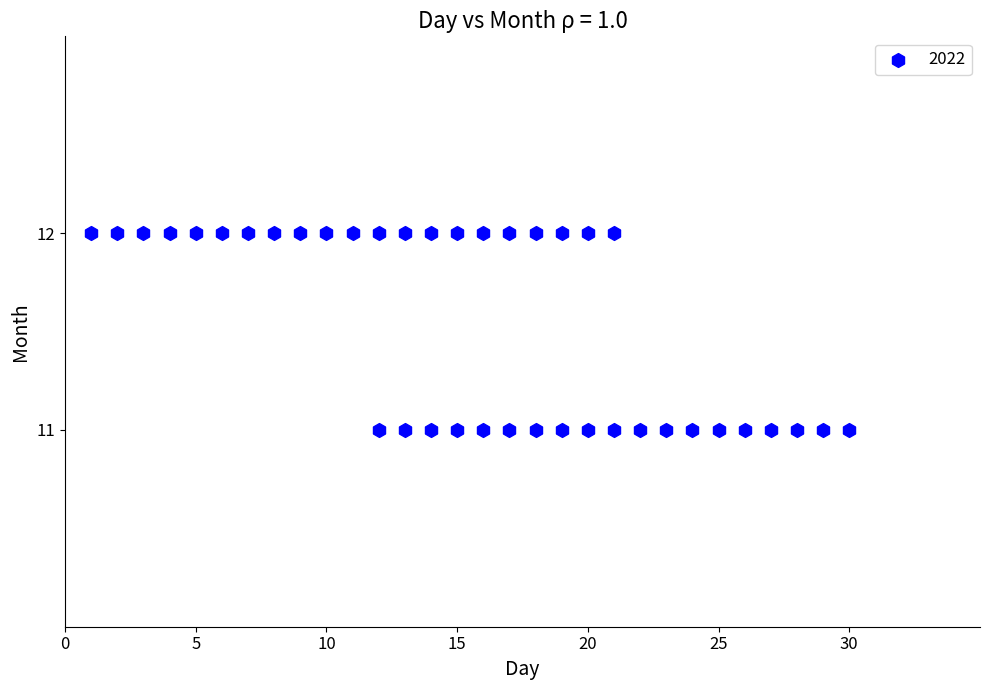

How many points are shown in the scatter plot?

40